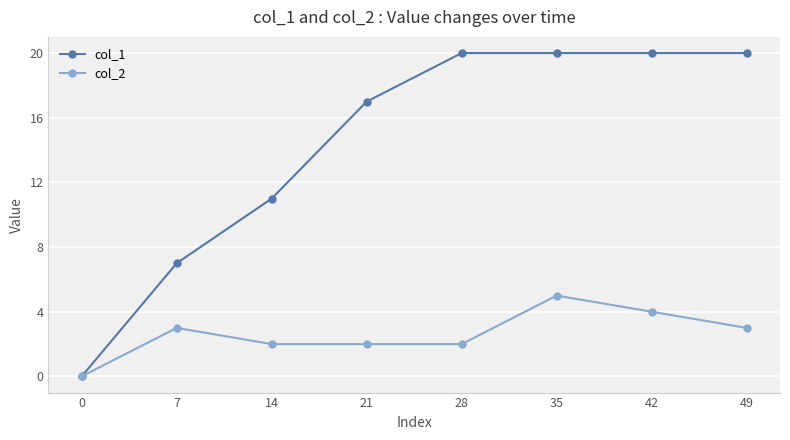

Where is col_1 nearest to the value 10?

14